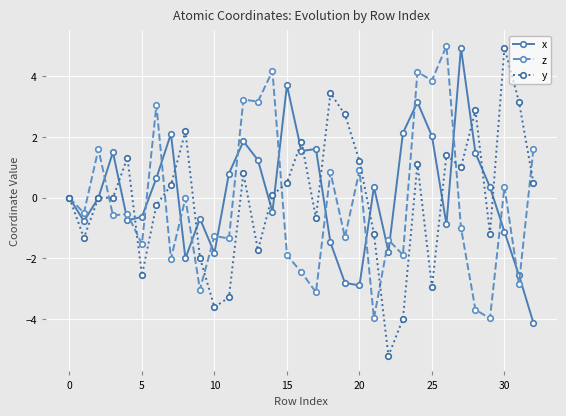

What is the minimum value shown in the chart?

-5.2